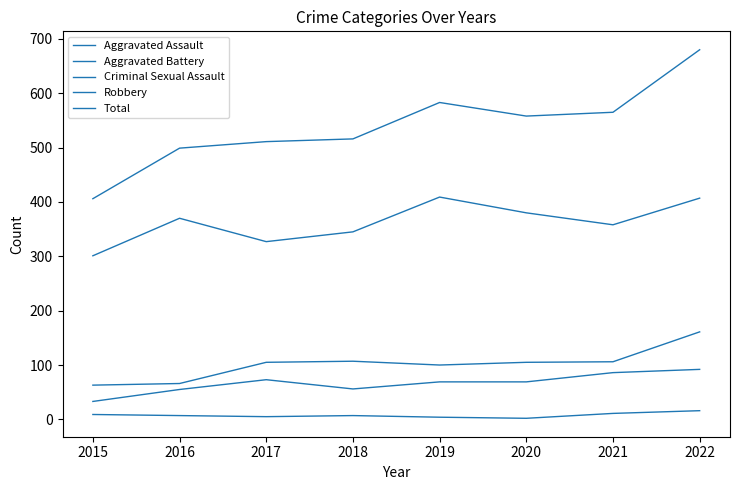

Is this an area chart (filled region under the line)?

No